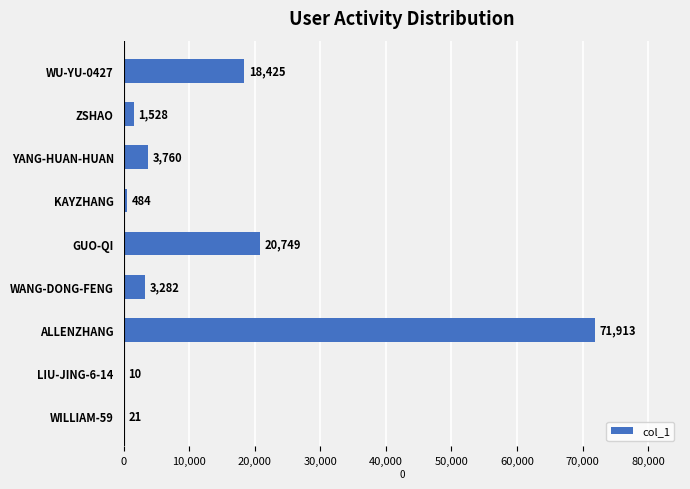

Which label corresponds to the largest value in the chart?

ALLENZHANG